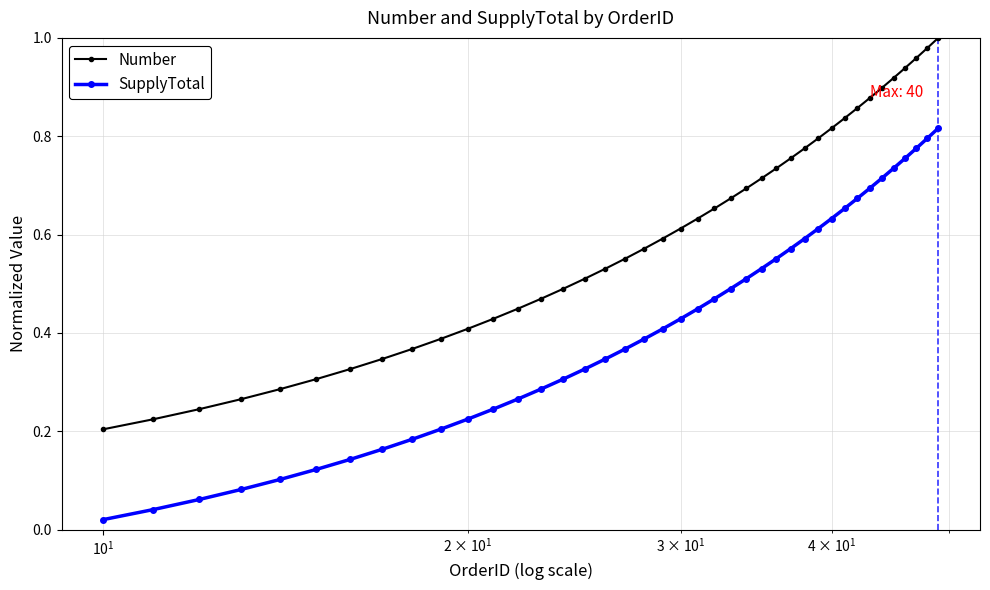

True or false: SupplyTotal and Number cross at least once.

False